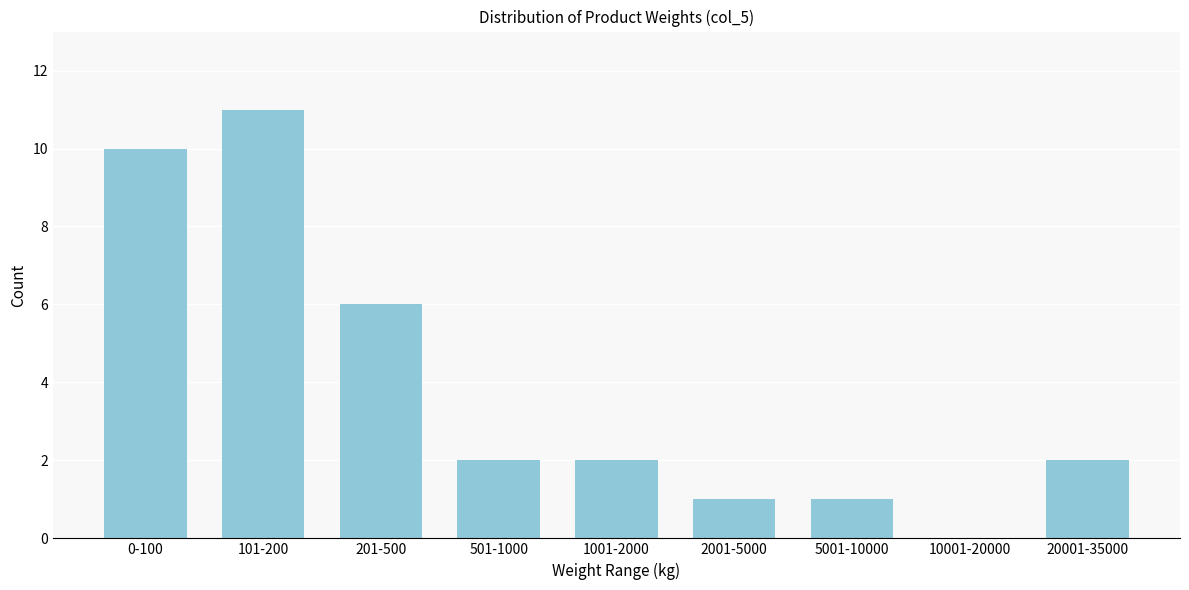

Reading left to right, what are all the values shown in this chart?

0-100=10	101-200=11	201-500=6	501-1000=2	1001-2000=2	2001-5000=1	5001-10000=1	10001-20000=0	20001-35000=2